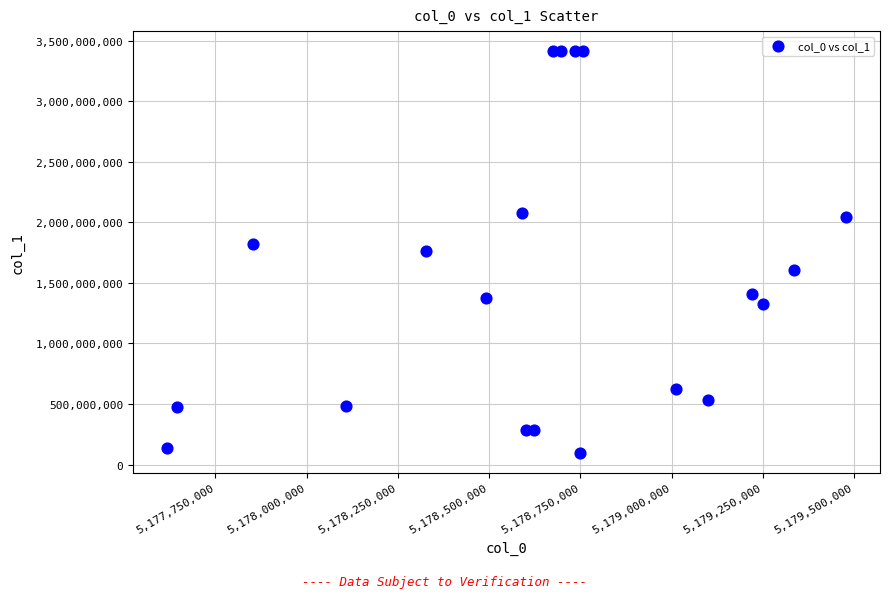

What is the range of X values (max minus min)?

1861264